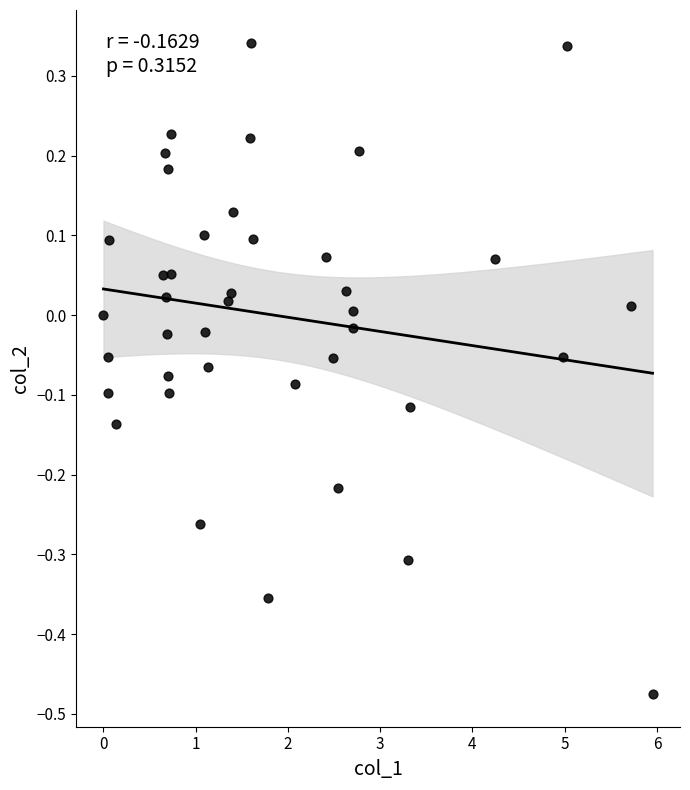

What is the range of X values (max minus min)?

6.0